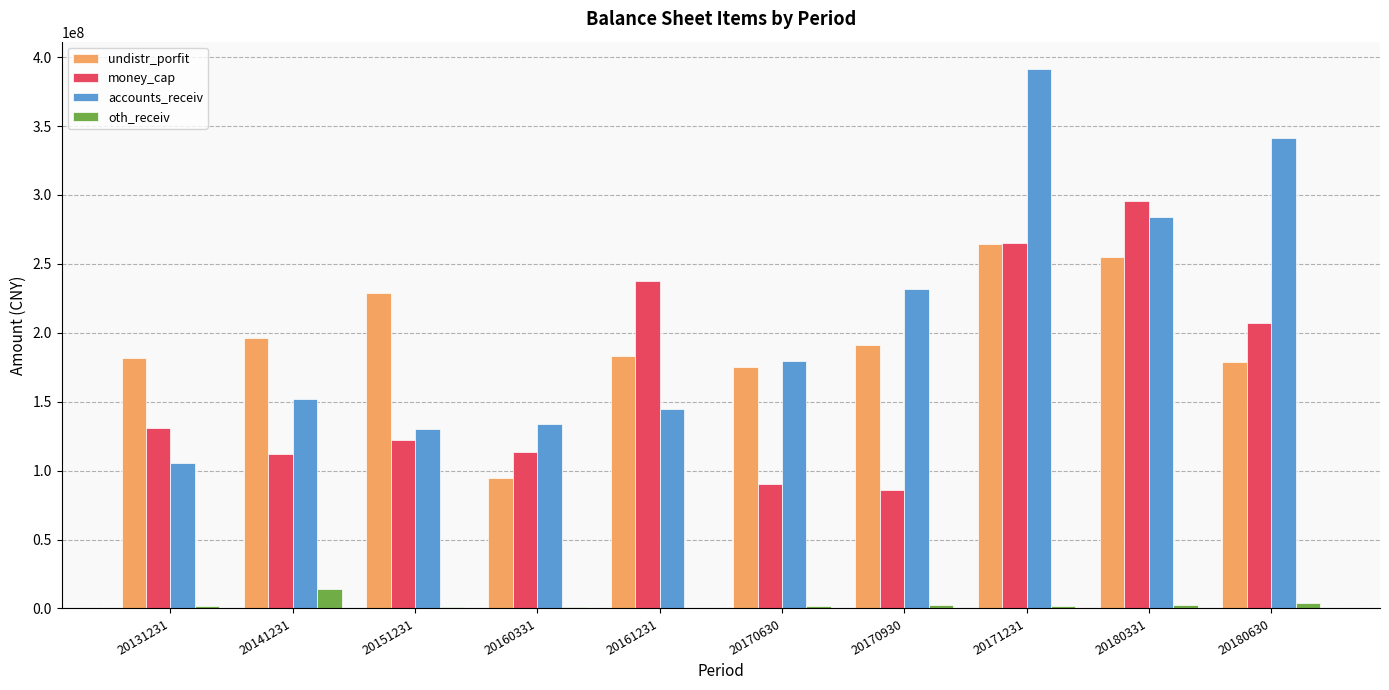

Is the value of money_cap at 20160331 greater than the value of undistr_porfit at 20170930?

No